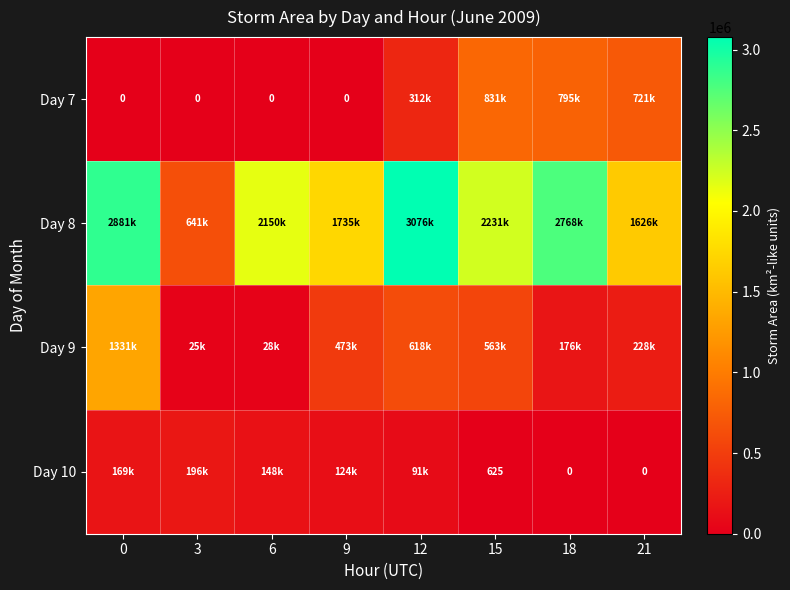

Rank the series at 21 from highest to lowest value.

Day 8, Day 7, Day 9, Day 10